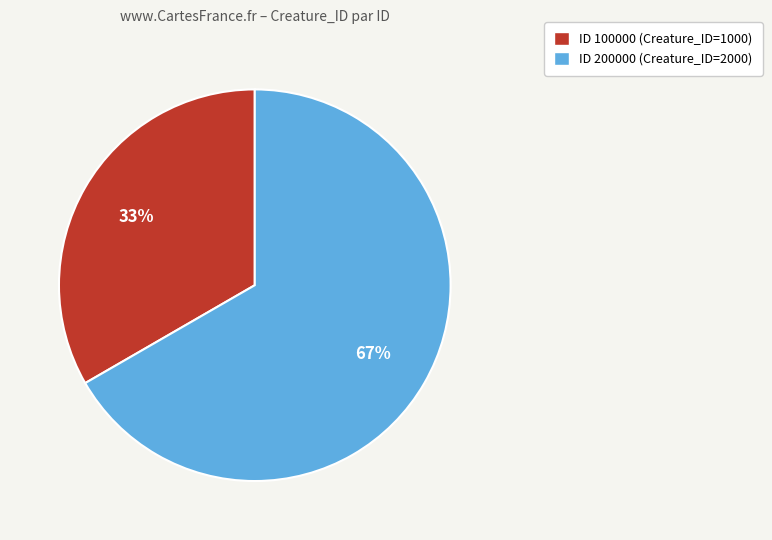

To the nearest percent, what is the average slice percentage?

50%